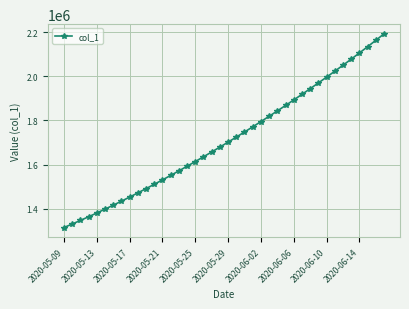

How many series are shown in this chart?

1